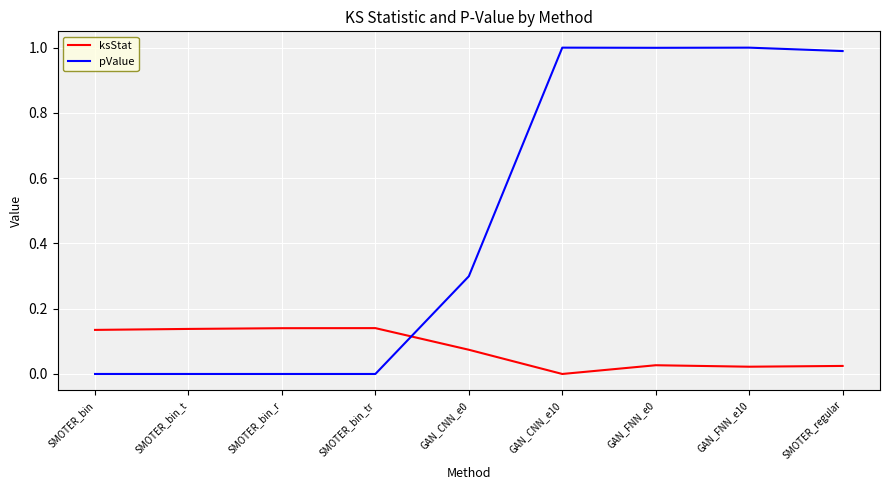

True or false: ksStat and pValue cross at least once.

True